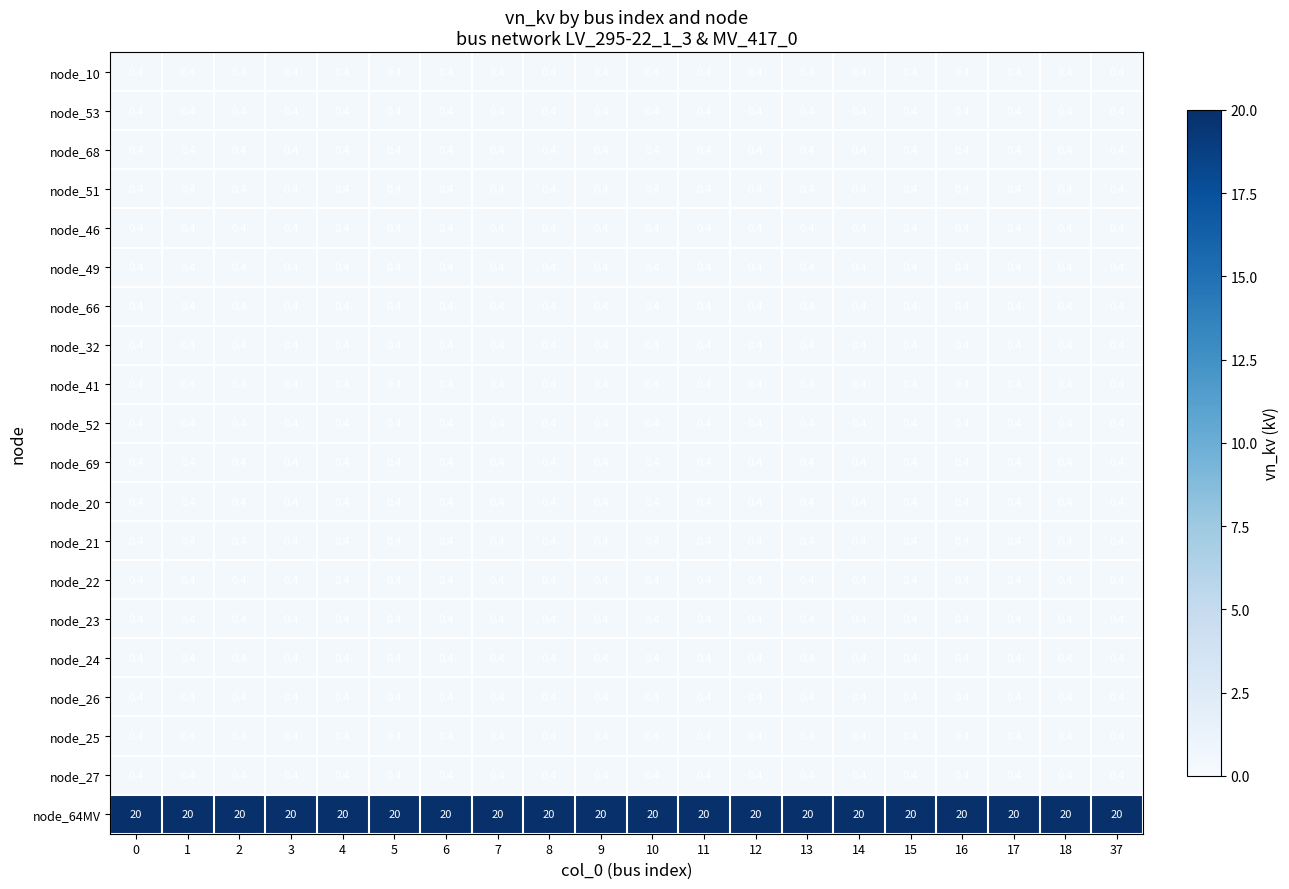

What is the sum of all node_51 values?

8.0